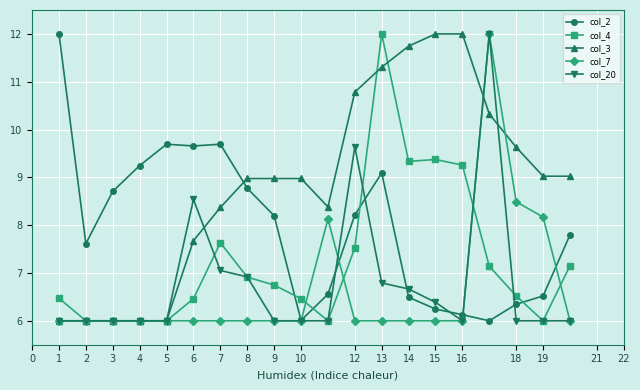

Which series has the largest total across all categories?

col_3